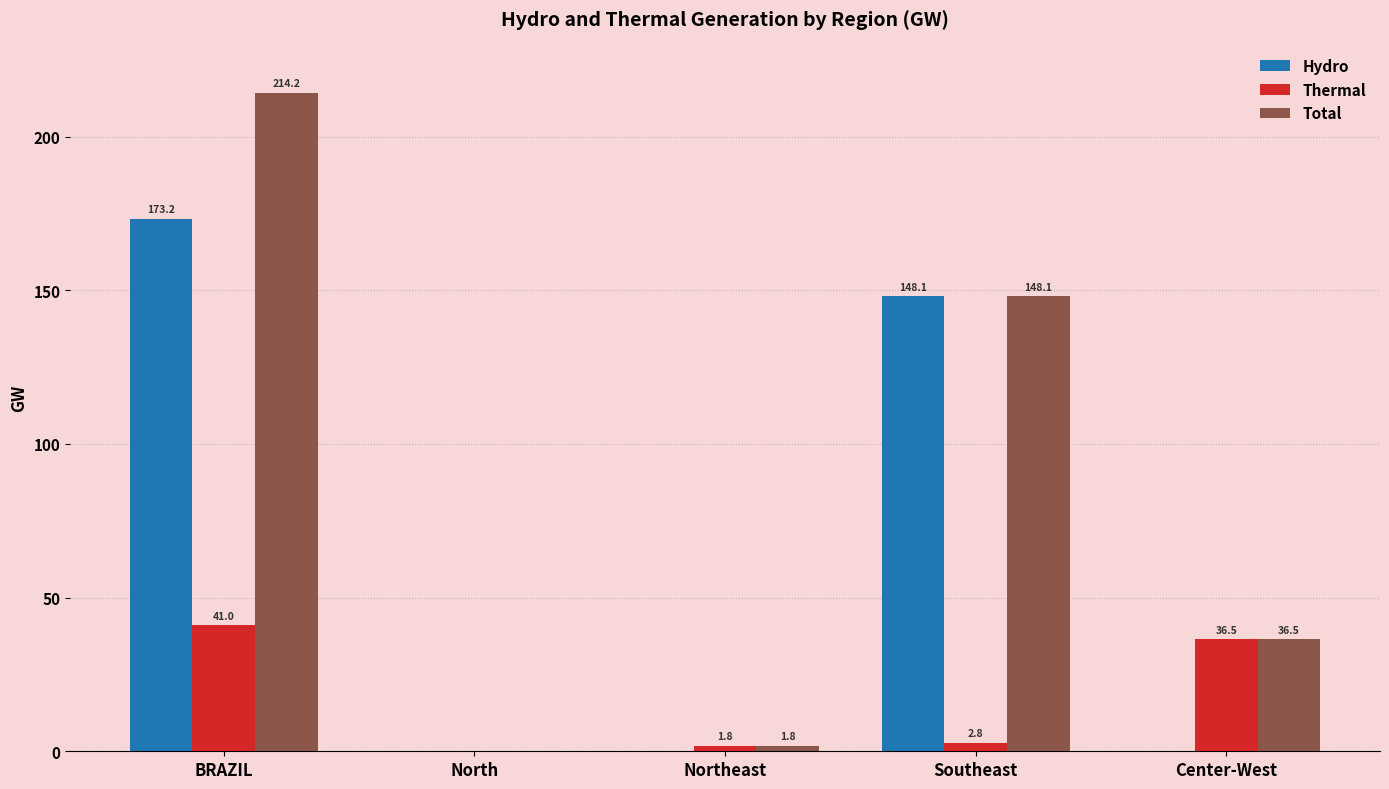

At which category is the sum across all series the highest?

BRAZIL